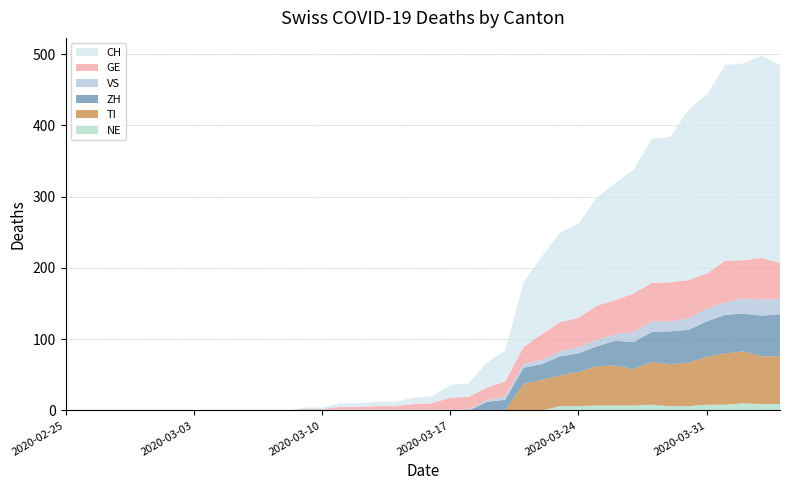

Reading left to right, list all the values displayed in this chart.

CH: 2020-02-25=0	2020-02-26=0	2020-02-27=0	2020-02-28=0	2020-02-29=0	2020-03-01=0	2020-03-02=0	2020-03-03=0	2020-03-04=0	2020-03-05=0	2020-03-06=0	2020-03-07=0	2020-03-08=0	2020-03-09=2	2020-03-10=2	2020-03-11=5	2020-03-12=5	2020-03-13=6	2020-03-14=6	2020-03-15=9	2020-03-16=10	2020-03-17=18	2020-03-18=19	2020-03-19=35	2020-03-20=43	2020-03-21=91	2020-03-22=109	2020-03-23=126	2020-03-24=132	2020-03-25=152	2020-03-26=164	2020-03-27=174	2020-03-28=202	2020-03-29=204	2020-03-30=239	2020-03-31=251	2020-04-01=275	2020-04-02=276	2020-04-03=284	2020-04-04=278
GE: 2020-02-25=0	2020-02-26=0	2020-02-27=0	2020-02-28=0	2020-02-29=0	2020-03-01=0	2020-03-02=0	2020-03-03=0	2020-03-04=0	2020-03-05=0	2020-03-06=0	2020-03-07=0	2020-03-08=0	2020-03-09=1	2020-03-10=1	2020-03-11=4	2020-03-12=4	2020-03-13=5	2020-03-14=5	2020-03-15=8	2020-03-16=9	2020-03-17=17	2020-03-18=17	2020-03-19=18	2020-03-20=21	2020-03-21=24	2020-03-22=36	2020-03-23=41	2020-03-24=41	2020-03-25=48	2020-03-26=48	2020-03-27=54	2020-03-28=54	2020-03-29=55	2020-03-30=54	2020-03-31=49	2020-04-01=58	2020-04-02=54	2020-04-03=58	2020-04-04=51
VS: 2020-02-25=0	2020-02-26=0	2020-02-27=0	2020-02-28=0	2020-02-29=0	2020-03-01=0	2020-03-02=0	2020-03-03=0	2020-03-04=0	2020-03-05=0	2020-03-06=0	2020-03-07=0	2020-03-08=0	2020-03-09=1	2020-03-10=1	2020-03-11=1	2020-03-12=1	2020-03-13=1	2020-03-14=1	2020-03-15=1	2020-03-16=1	2020-03-17=1	2020-03-18=2	2020-03-19=2	2020-03-20=5	2020-03-21=5	2020-03-22=6	2020-03-23=7	2020-03-24=9	2020-03-25=9	2020-03-26=9	2020-03-27=14	2020-03-28=15	2020-03-29=14	2020-03-30=16	2020-03-31=18	2020-04-01=18	2020-04-02=21	2020-04-03=23	2020-04-04=21
ZH: 2020-02-25=0	2020-02-26=0	2020-02-27=0	2020-02-28=0	2020-02-29=0	2020-03-01=0	2020-03-02=0	2020-03-03=0	2020-03-04=0	2020-03-05=0	2020-03-06=0	2020-03-07=0	2020-03-08=0	2020-03-09=0	2020-03-10=0	2020-03-11=0	2020-03-12=0	2020-03-13=0	2020-03-14=0	2020-03-15=0	2020-03-16=0	2020-03-17=0	2020-03-18=0	2020-03-19=12	2020-03-20=15	2020-03-21=23	2020-03-22=22	2020-03-23=27	2020-03-24=26	2020-03-25=28	2020-03-26=35	2020-03-27=38	2020-03-28=42	2020-03-29=46	2020-03-30=46	2020-03-31=50	2020-04-01=54	2020-04-02=53	2020-04-03=57	2020-04-04=59
TI: 2020-02-25=0	2020-02-26=0	2020-02-27=0	2020-02-28=0	2020-02-29=0	2020-03-01=0	2020-03-02=0	2020-03-03=0	2020-03-04=0	2020-03-05=0	2020-03-06=0	2020-03-07=0	2020-03-08=0	2020-03-09=0	2020-03-10=0	2020-03-11=0	2020-03-12=0	2020-03-13=0	2020-03-14=0	2020-03-15=0	2020-03-16=0	2020-03-17=0	2020-03-18=0	2020-03-19=0	2020-03-20=0	2020-03-21=37	2020-03-22=43	2020-03-23=43	2020-03-24=48	2020-03-25=55	2020-03-26=56	2020-03-27=51	2020-03-28=60	2020-03-29=59	2020-03-30=61	2020-03-31=67	2020-04-01=72	2020-04-02=73	2020-04-03=67	2020-04-04=67
NE: 2020-02-25=0	2020-02-26=0	2020-02-27=0	2020-02-28=0	2020-02-29=0	2020-03-01=0	2020-03-02=0	2020-03-03=0	2020-03-04=0	2020-03-05=0	2020-03-06=0	2020-03-07=0	2020-03-08=0	2020-03-09=0	2020-03-10=0	2020-03-11=0	2020-03-12=0	2020-03-13=0	2020-03-14=0	2020-03-15=0	2020-03-16=0	2020-03-17=0	2020-03-18=0	2020-03-19=0	2020-03-20=0	2020-03-21=0	2020-03-22=0	2020-03-23=6	2020-03-24=6	2020-03-25=7	2020-03-26=7	2020-03-27=7	2020-03-28=8	2020-03-29=6	2020-03-30=6	2020-03-31=8	2020-04-01=8	2020-04-02=10	2020-04-03=9	2020-04-04=9